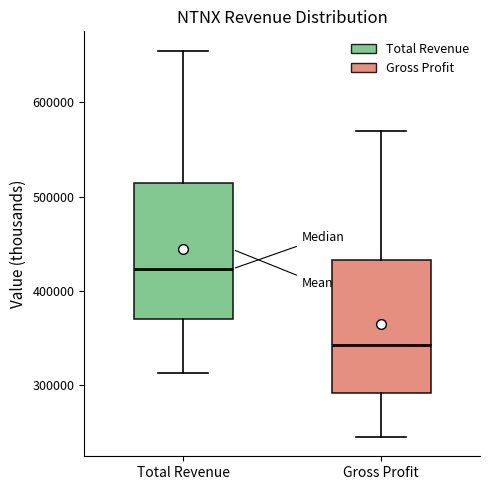

Reading left to right, read every box against the y-axis: the position of its median line, the range the box covers, and the ends of its whiskers. The values are not printed on the chart, so give them approximately, as read against the axis.

Total Revenue: median 420000, box 370000 to 510000, whiskers 310000 to 650000
Gross Profit: median 340000, box 290000 to 430000, whiskers 250000 to 570000